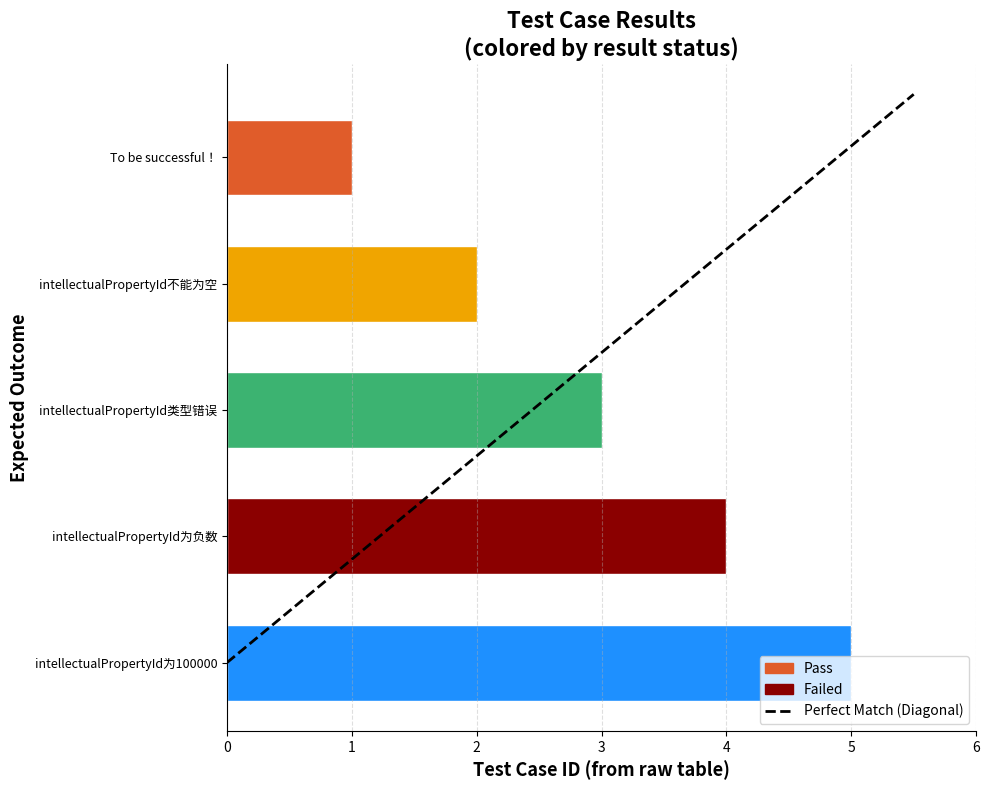

The chart shows a value of 3 at intellectualPropertyId类型错误. True or false?

True